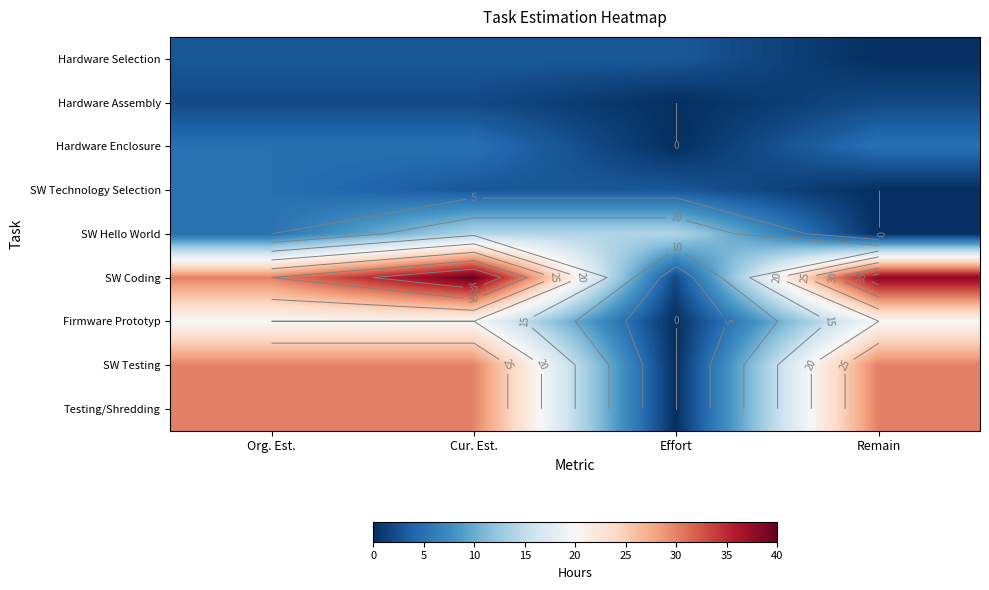

How many positive values does the SW Testing series have?

3